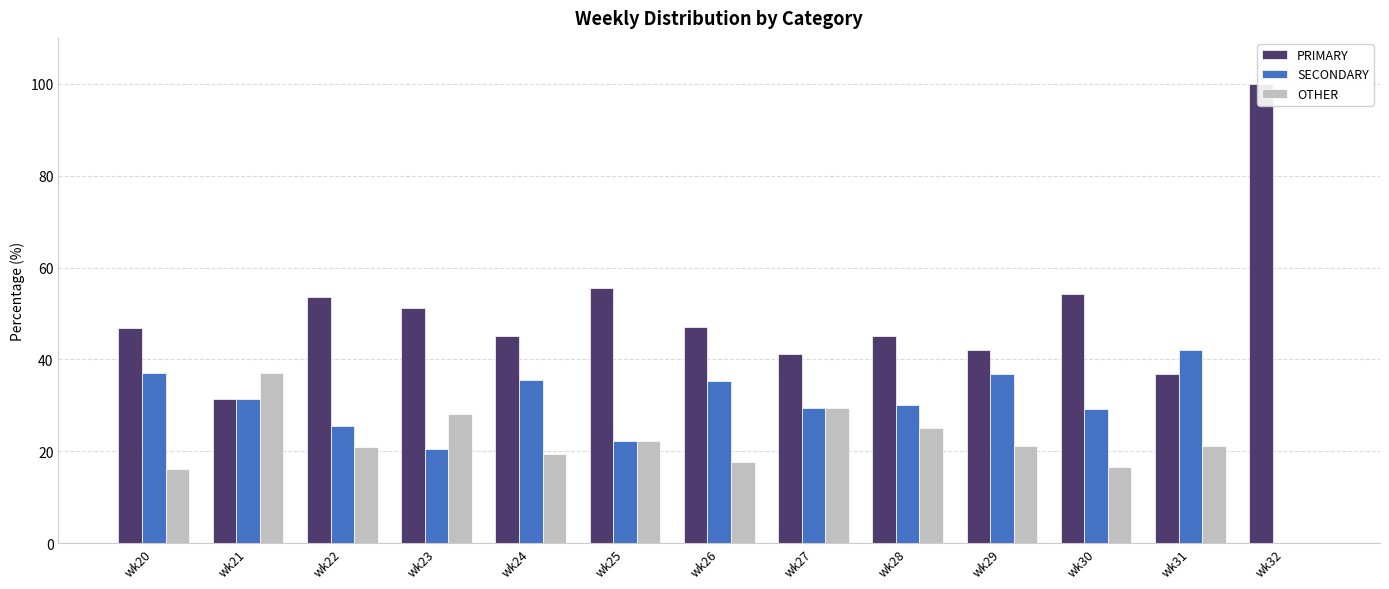

At wk24, list the series in order from smallest to largest.

OTHER, SECONDARY, PRIMARY